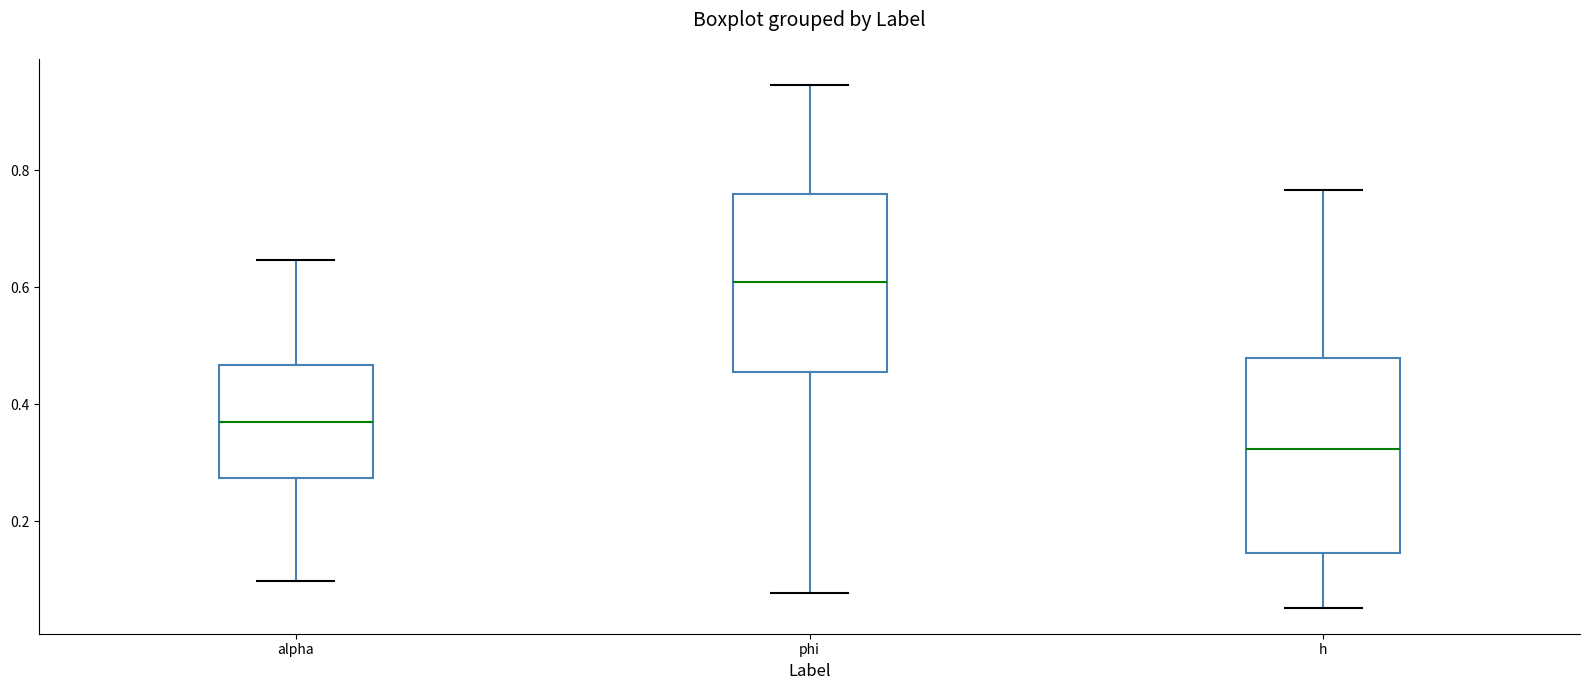

Comparing the boxes themselves (not the whiskers), which one is the tallest?

h